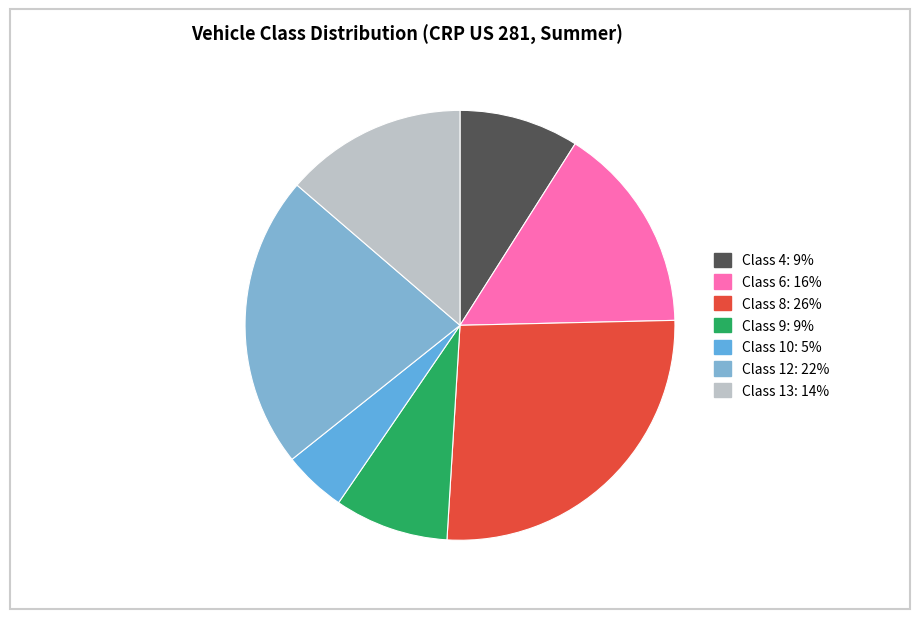

Count the number of slices in the pie.

7